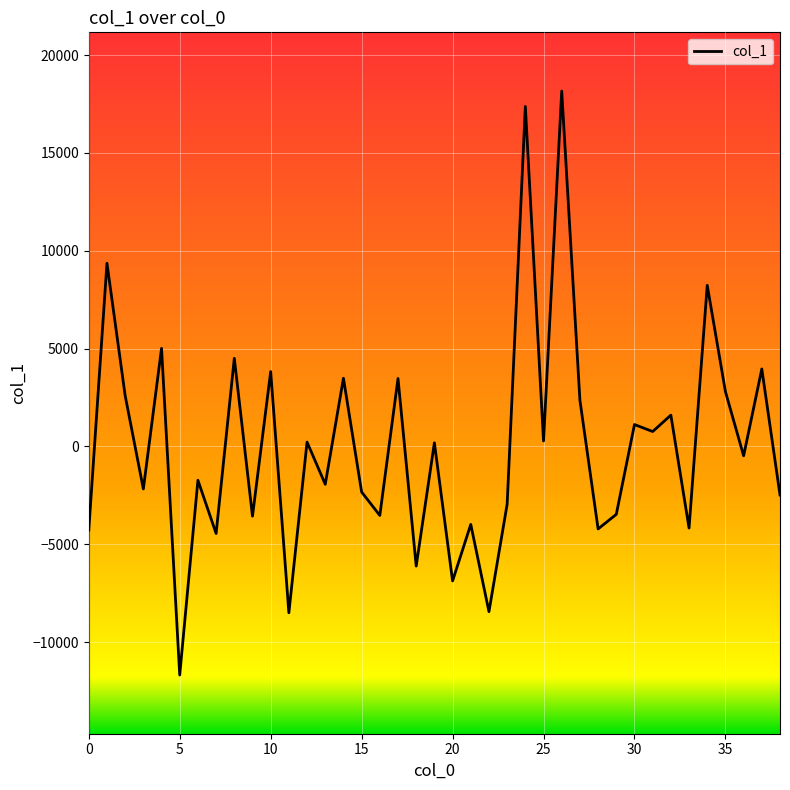

What is the smallest value displayed?

-11677.9